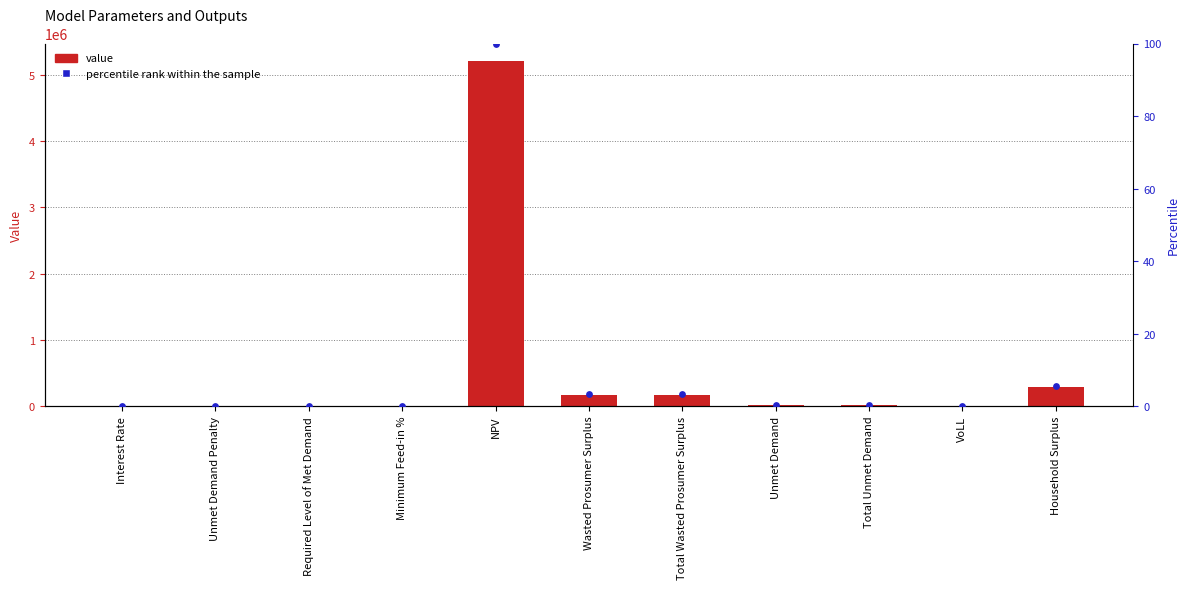

Which series contains the lowest Y value?

Value